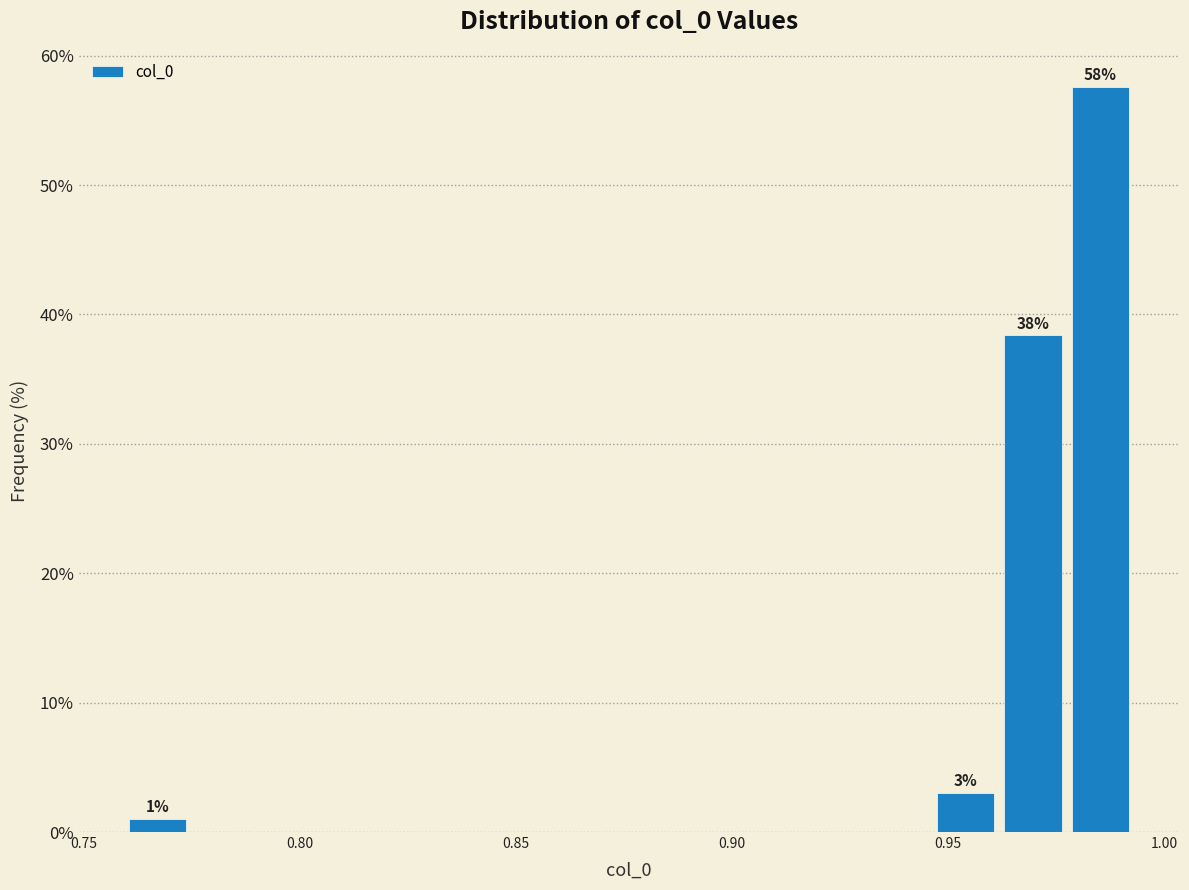

Around what value on the x-axis is the tallest bar? Give the approximate position of its centre, as read against the axis.

0.985